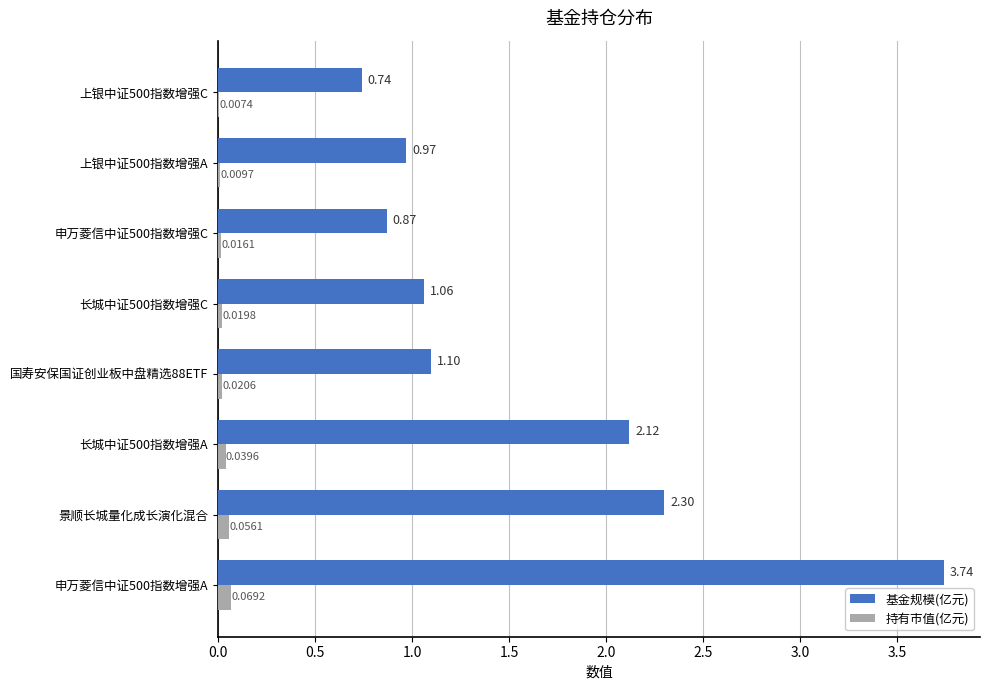

Is the value of 基金规模(亿元) at 长城中证500指数增强A greater than the value of 持有市值(亿元) at 上银中证500指数增强C?

Yes